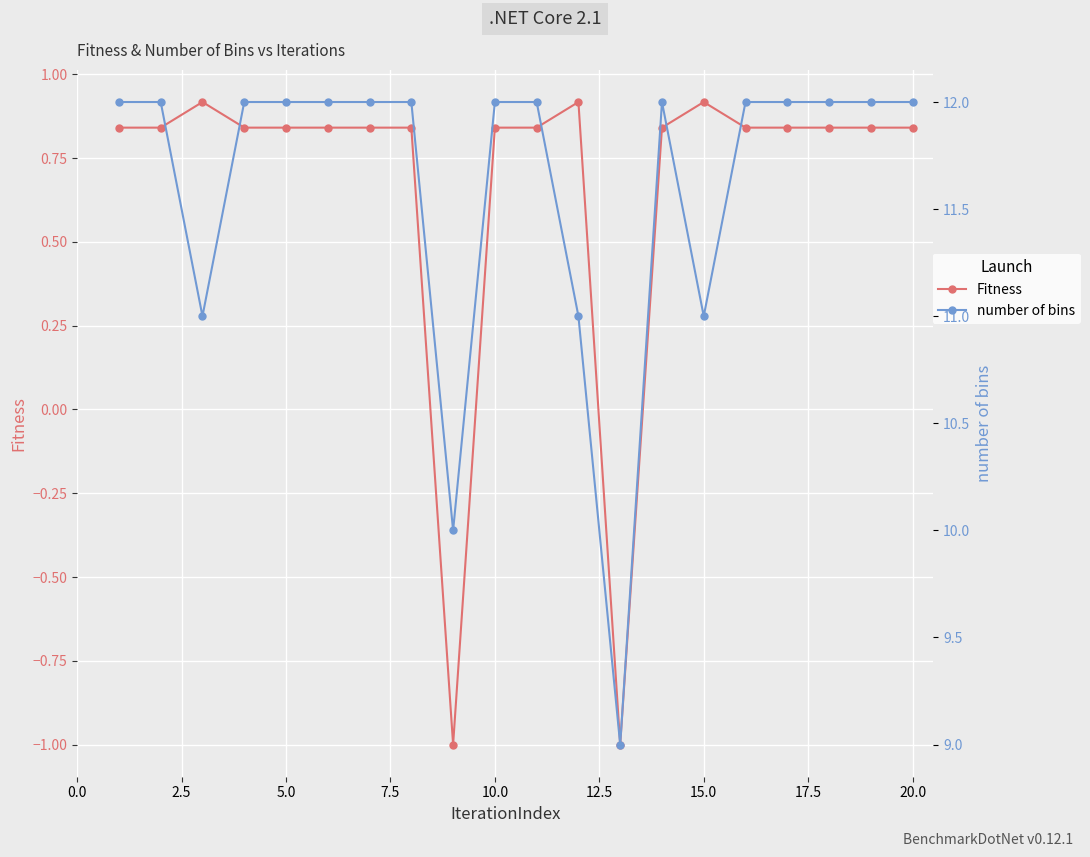

List the series in order of their overall mean, highest first.

number of bins, Fitness